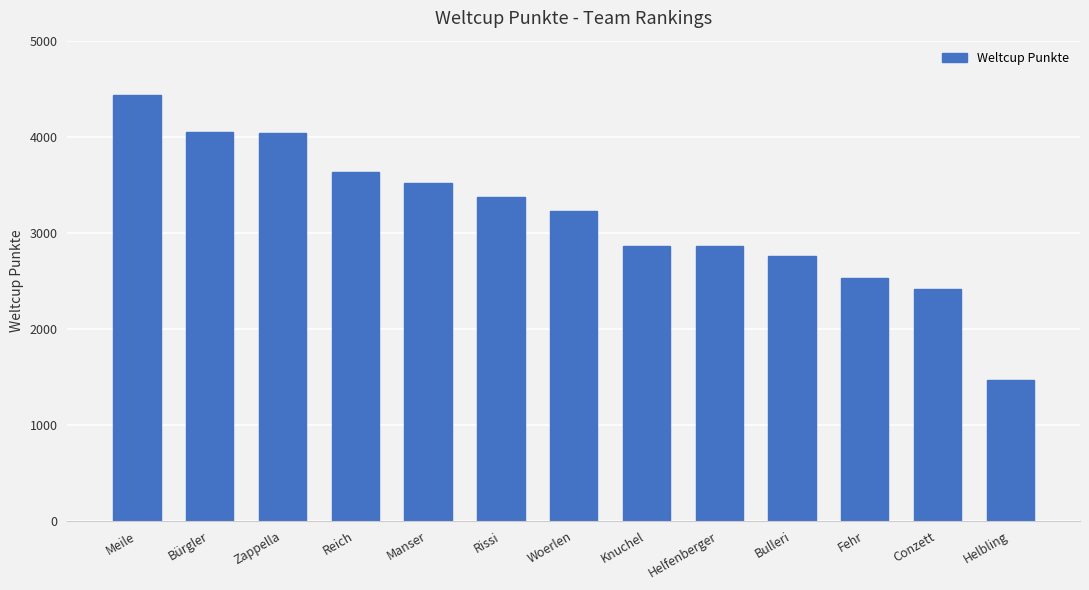

What is the greatest value displayed?

4439